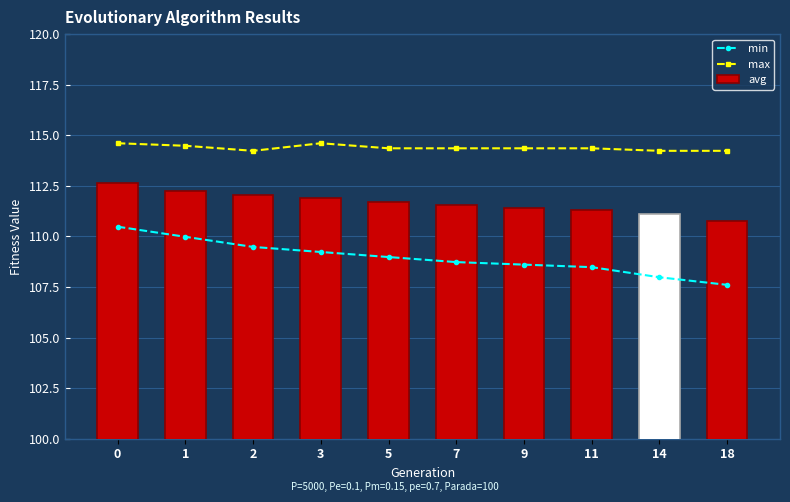

At 11, list the series in order from largest to smallest.

max, avg, min